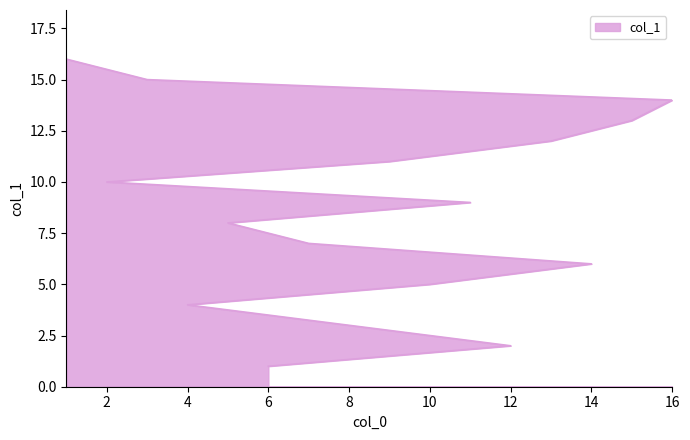

Where is the data nearest to the value 8?

5